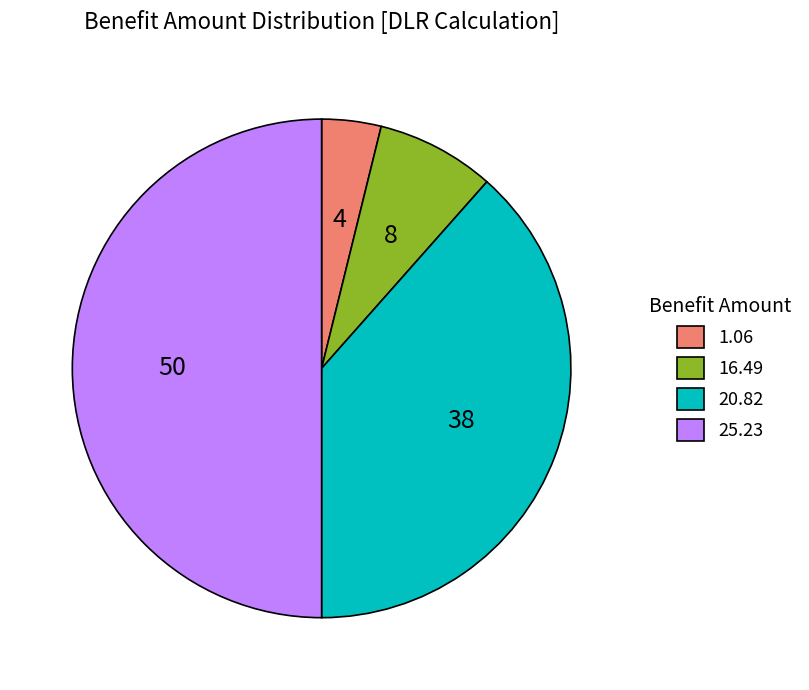

Which has a higher value, 1.06 or 20.82?

20.82